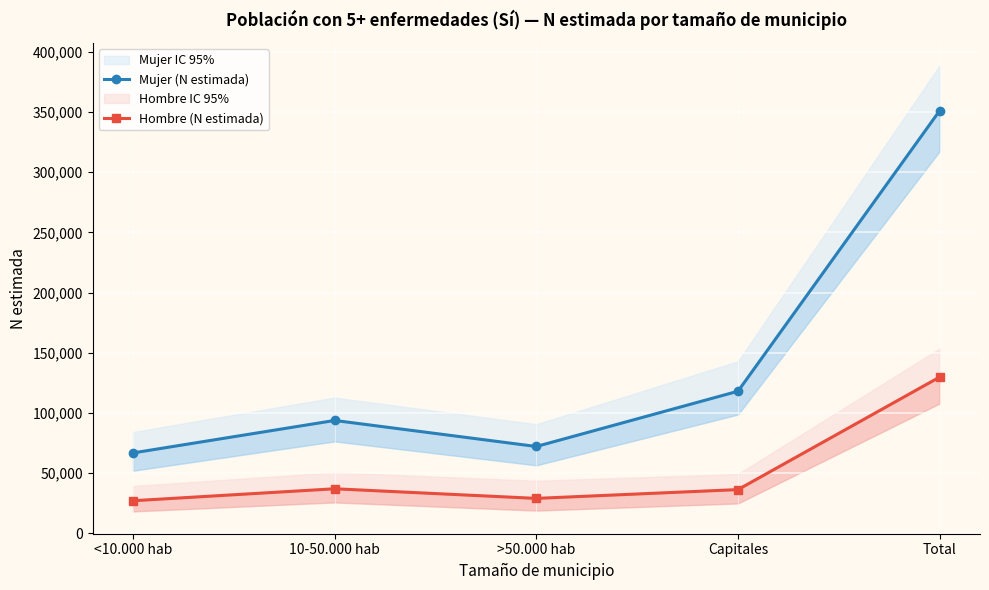

What is the difference between the maximum and minimum values in the Mujer (N estimada) series?

284137